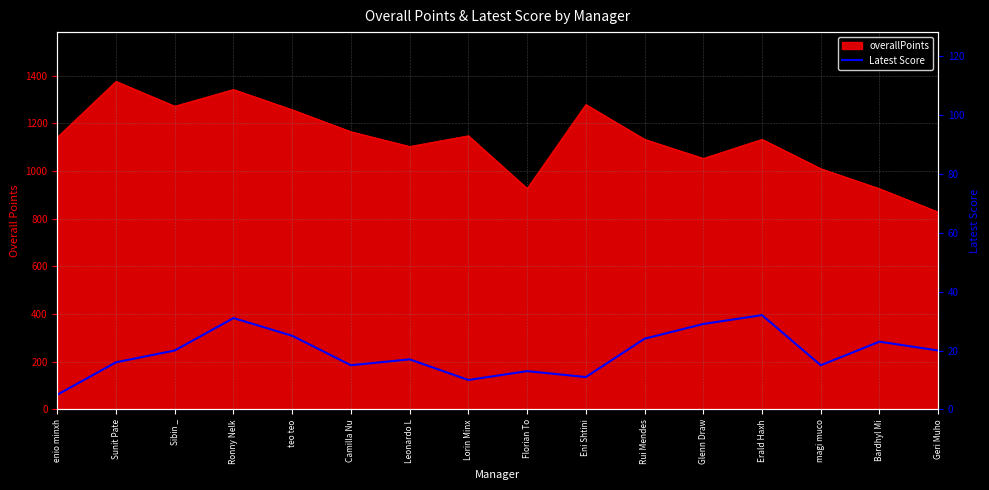

The chart shows a value of 13 at Sibin _. True or false?

False